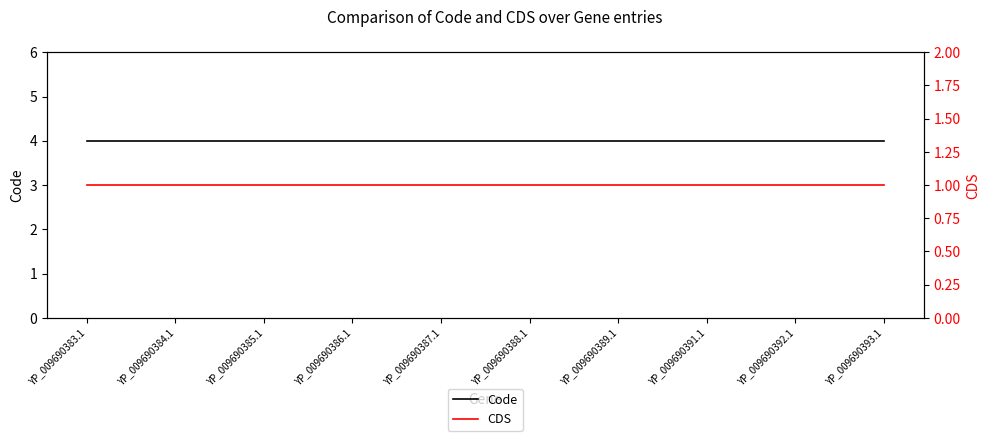

What is the total value across all series at YP_009690383.1?

5